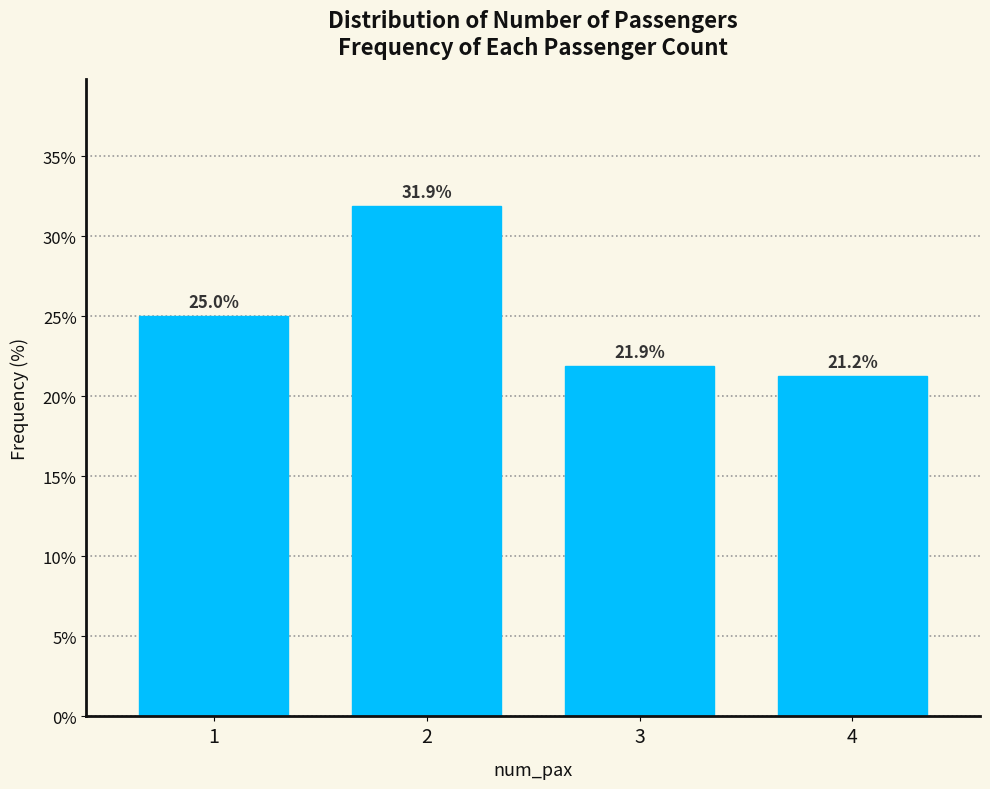

What is the difference between the values at 3 and 2?

10.0